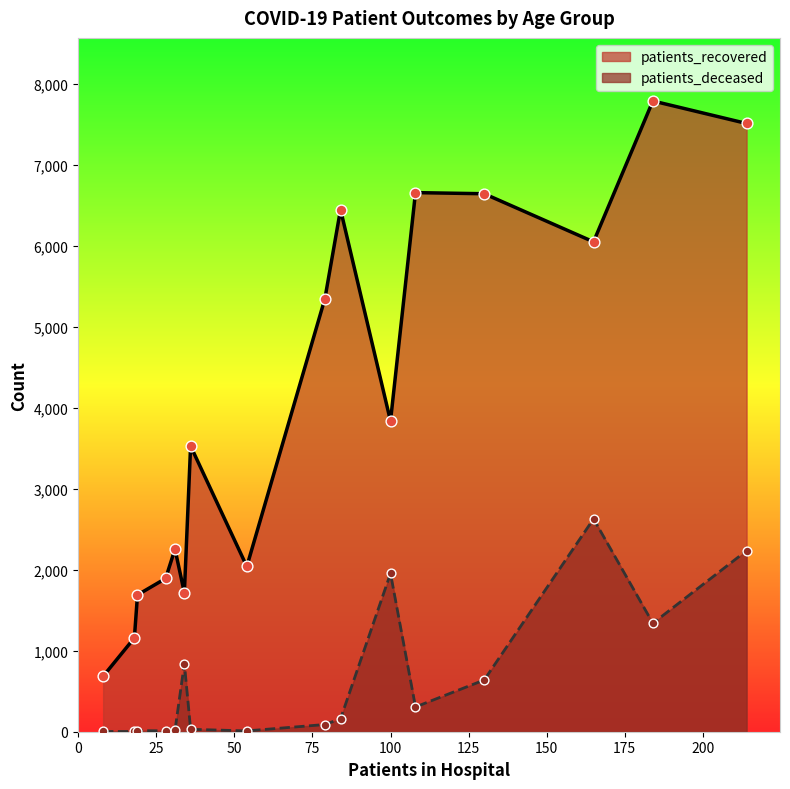

What are all the series names shown in the legend?

patients_recovered, patients_deceased